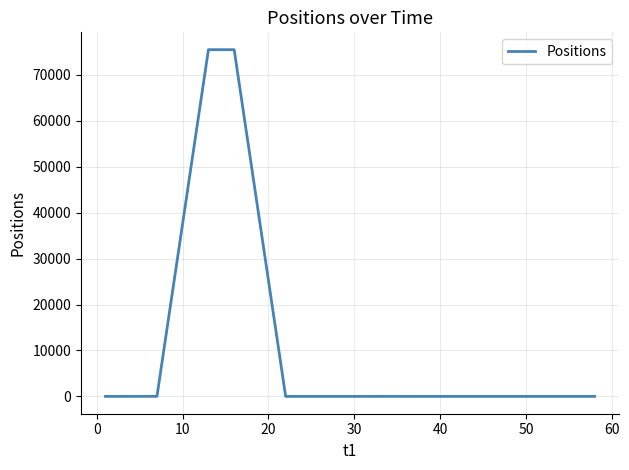

What is the difference between the maximum and minimum values?

75479.9